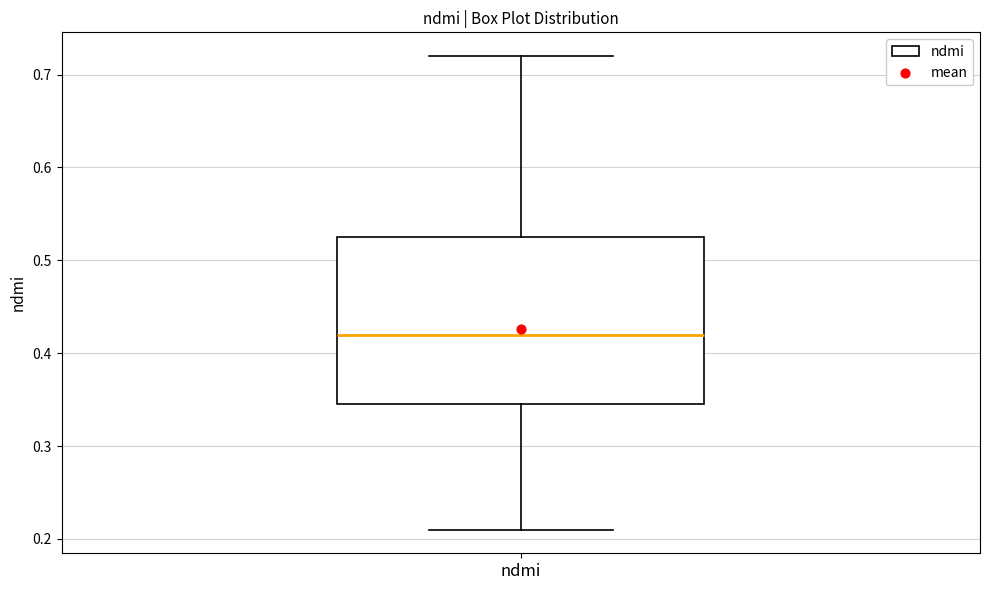

Transcribe this box plot: give where the median line is, the range the box spans, and where the two whiskers end, as read against the y-axis. The values are not printed on the chart, so give them approximately, as read against the axis.

median 0.42, box 0.35 to 0.53, whiskers 0.21 to 0.72